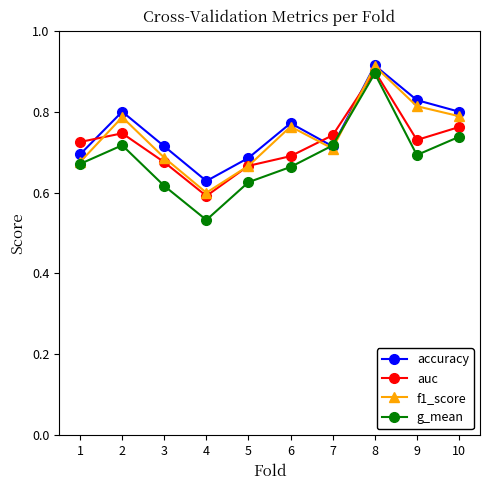

At which category does the chart reach its peak across all series?

8